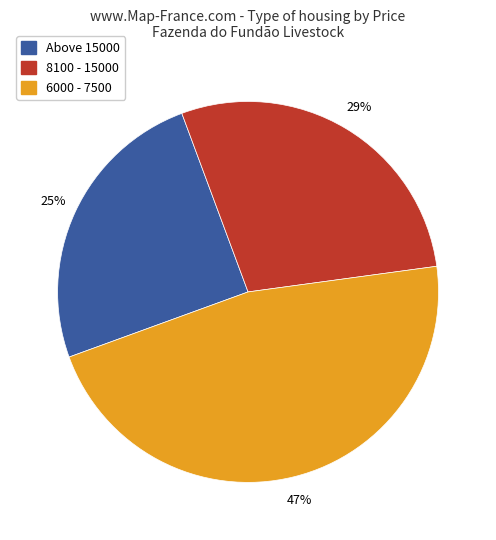

What percentage is the 8100 - 15000 slice, to the nearest percent?

29%